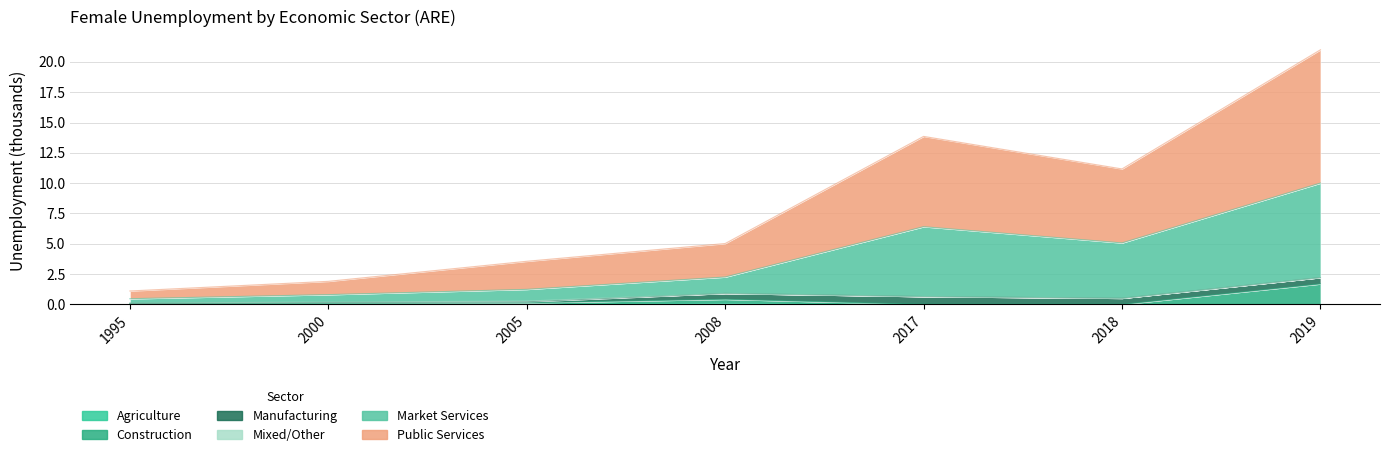

True or false: con and mkt cross at least once.

False